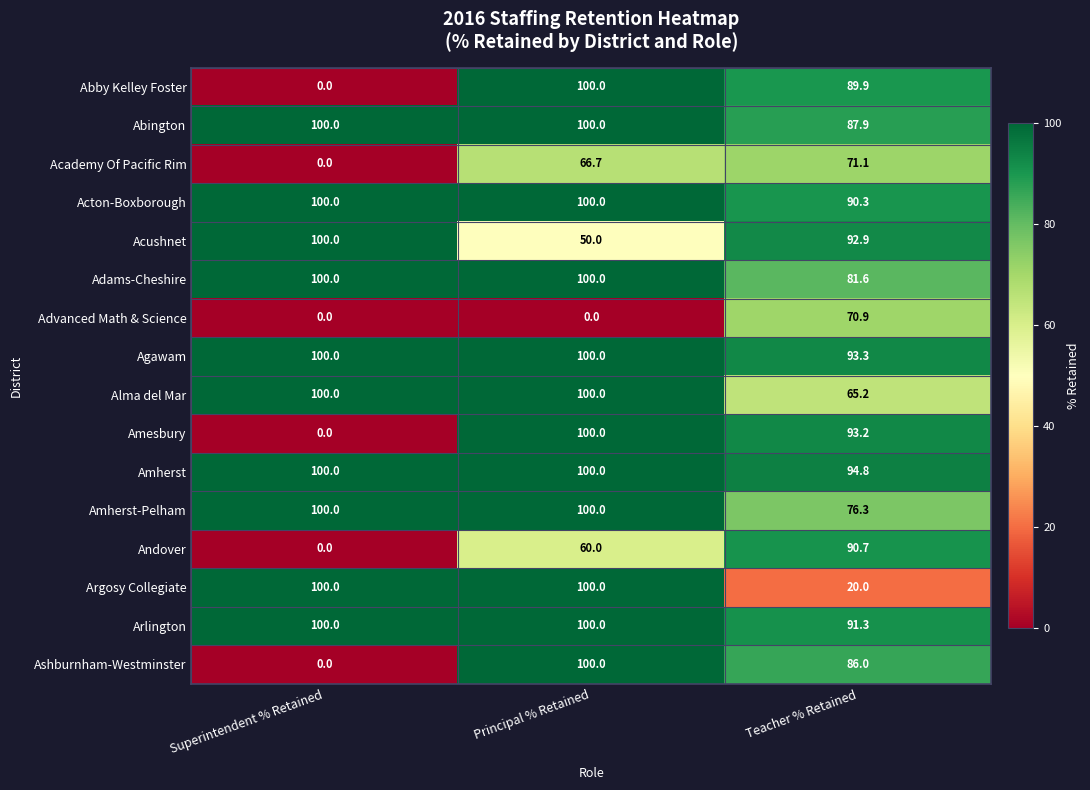

At Teacher % Retained, list the series in order from largest to smallest.

Amherst, Agawam, Amesbury, Acushnet, Arlington, Andover, Acton-Boxborough, Abby Kelley Foster, Abington, Ashburnham-Westminster, Adams-Cheshire, Amherst-Pelham, Academy Of Pacific Rim, Advanced Math & Science, Alma del Mar, Argosy Collegiate